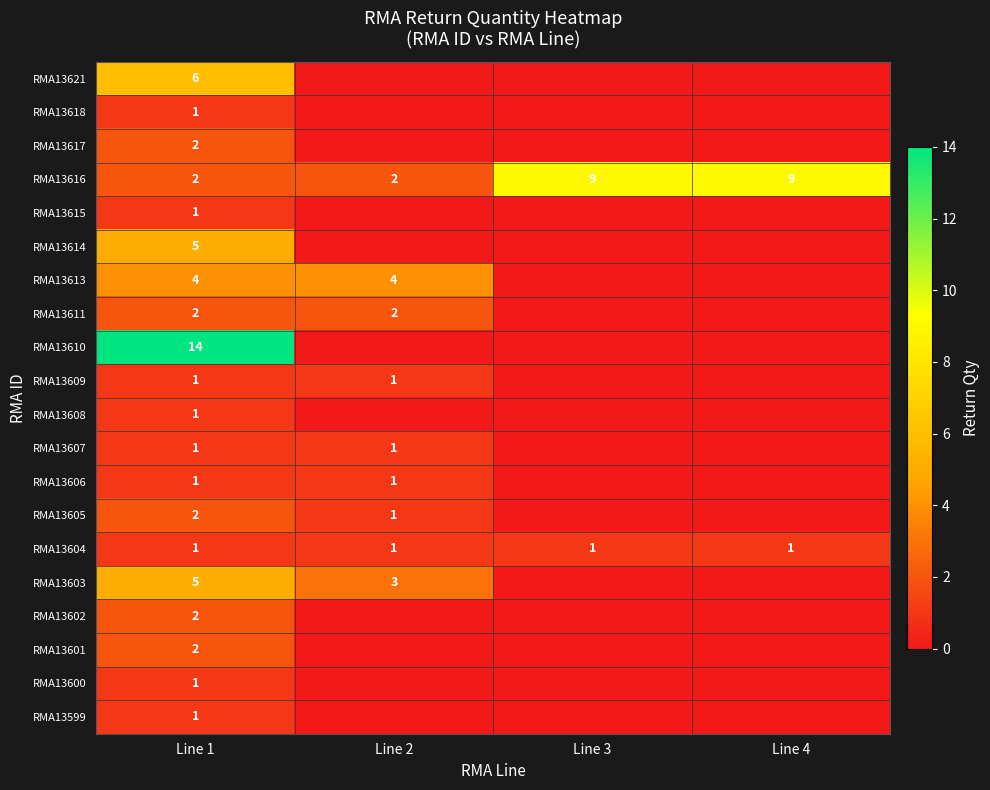

At how many categories does at least one series exceed 8?

3